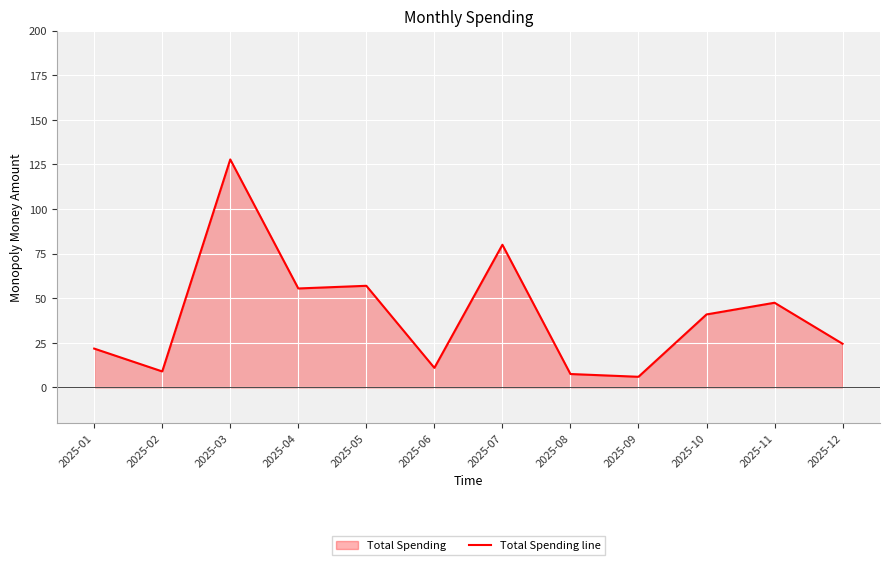

Which category has the lowest value across all series?

2025-09